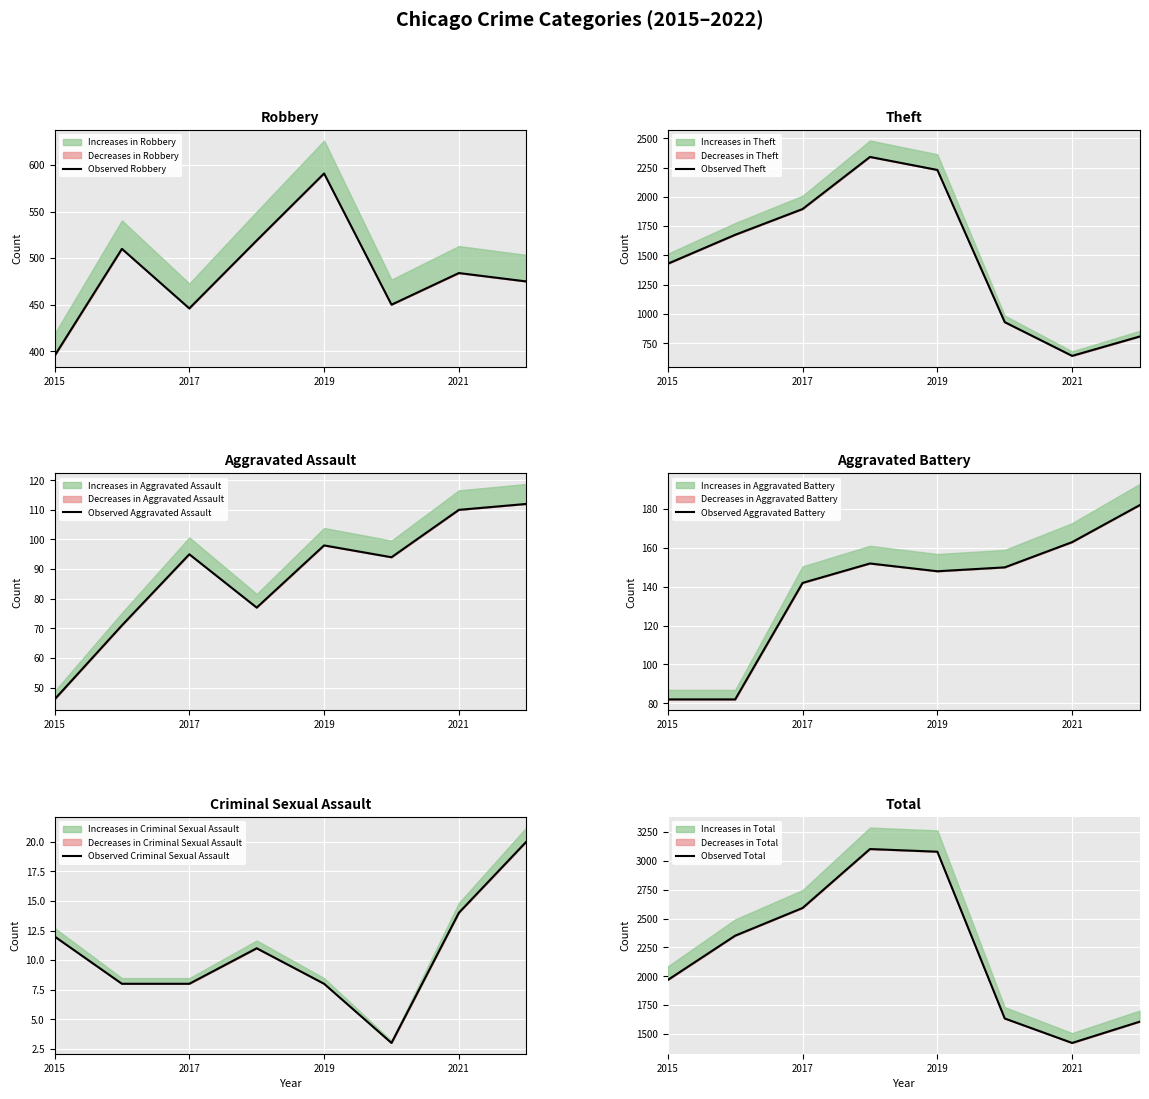

What is the value of the Observed Aggravated Assault point at the 3rd from the left?

95